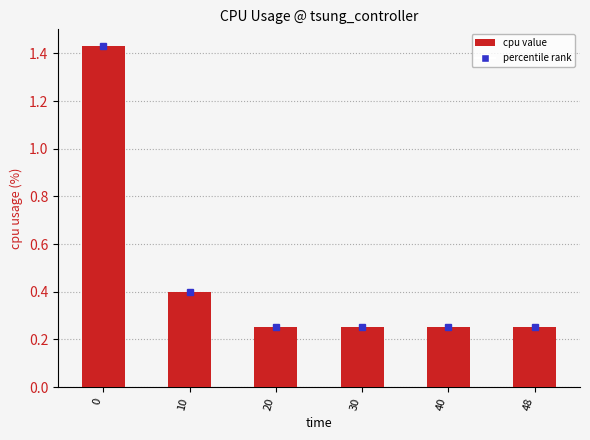

How many bars are there in total?

6